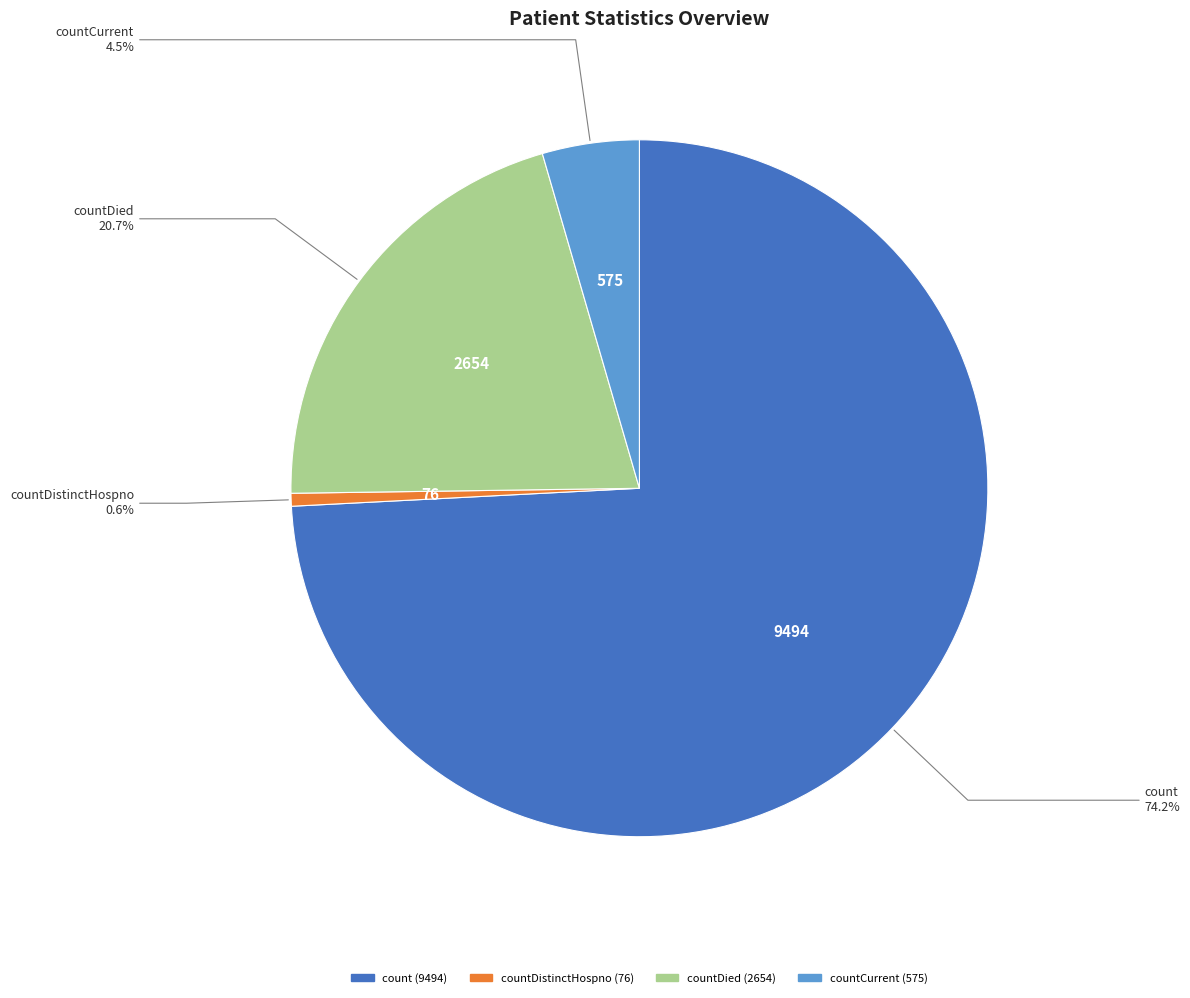

Is there any slice that represents more than half of the pie?

Yes